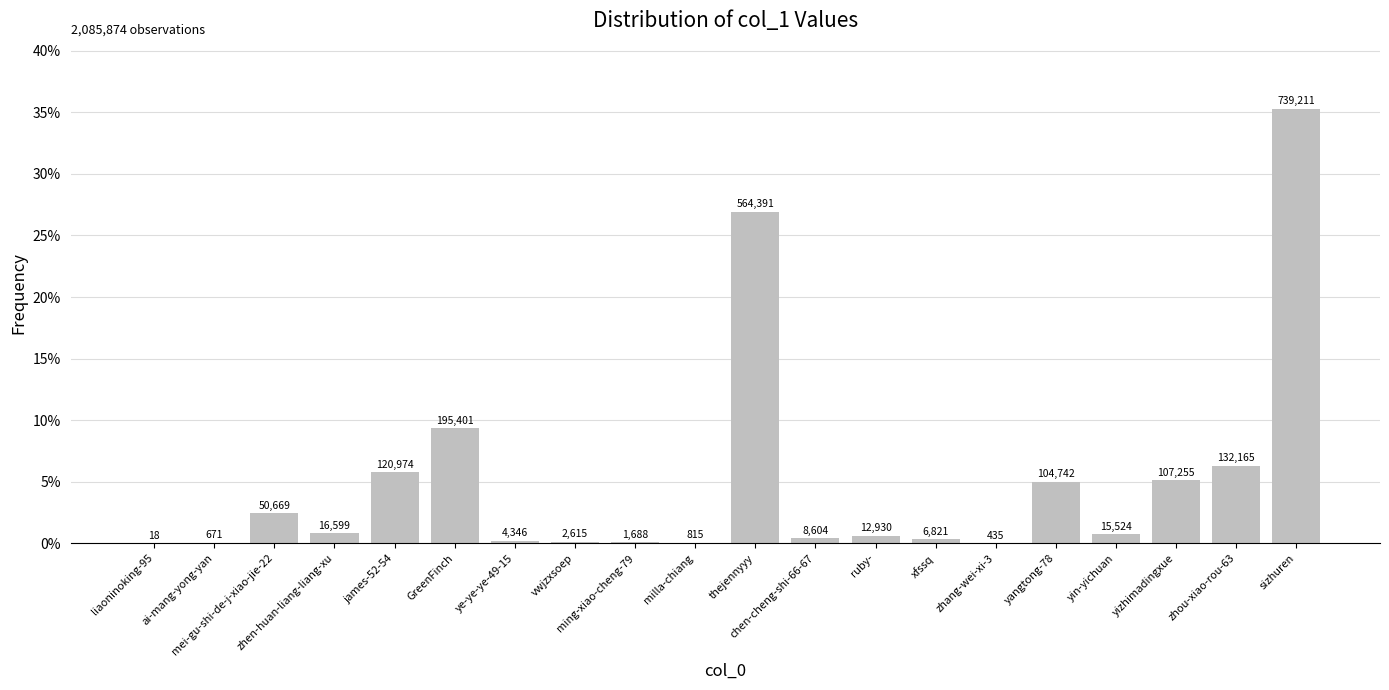

What is the change in value from zhen-huan-liang-liang-xu to zhou-xiao-rou-63?

+0.1